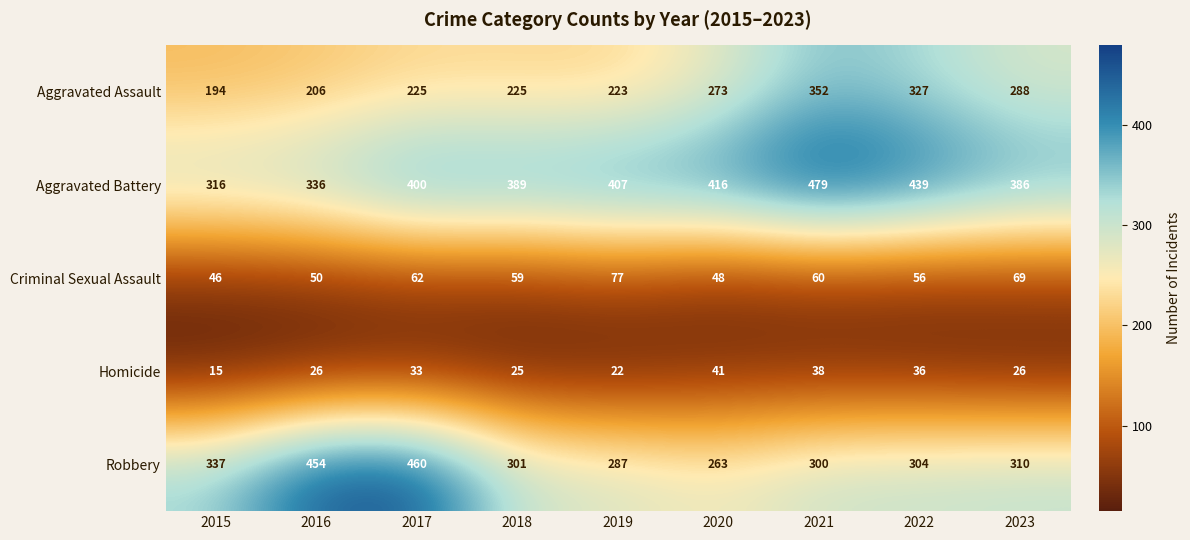

What value does the Criminal Sexual Assault series have at 2022?

56